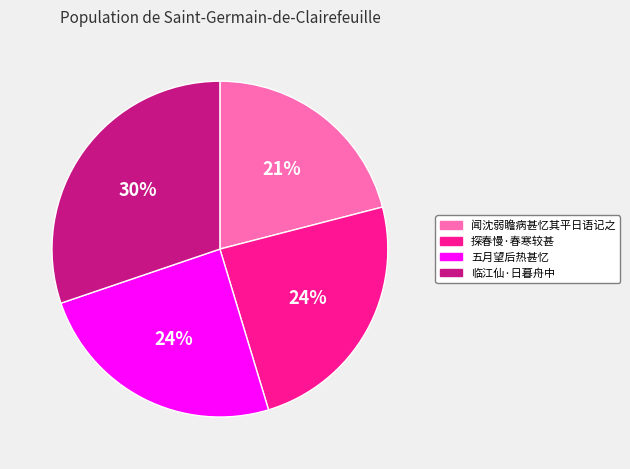

To the nearest percent, what is the average slice percentage?

25%